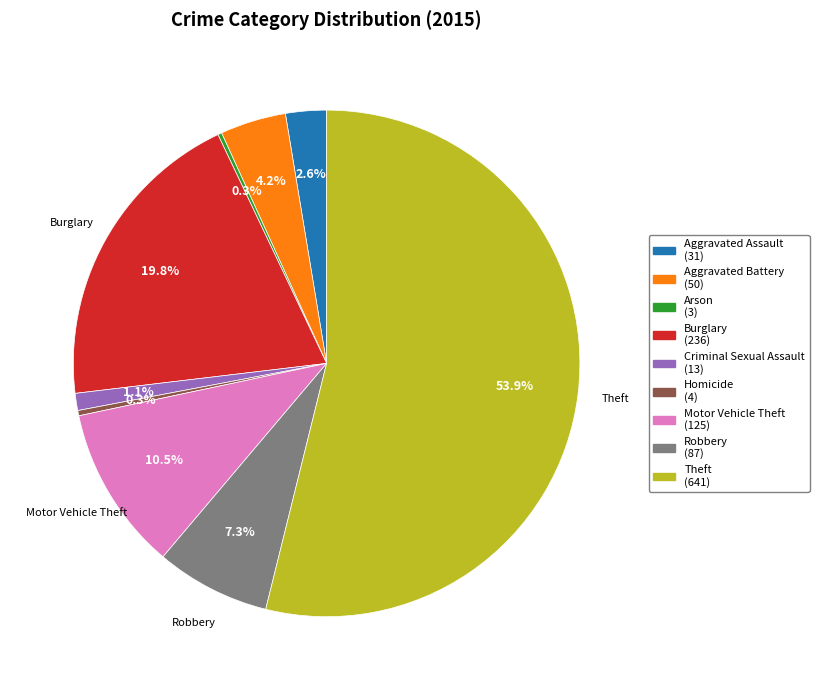

Between Robbery and Aggravated Battery, which is larger?

Robbery